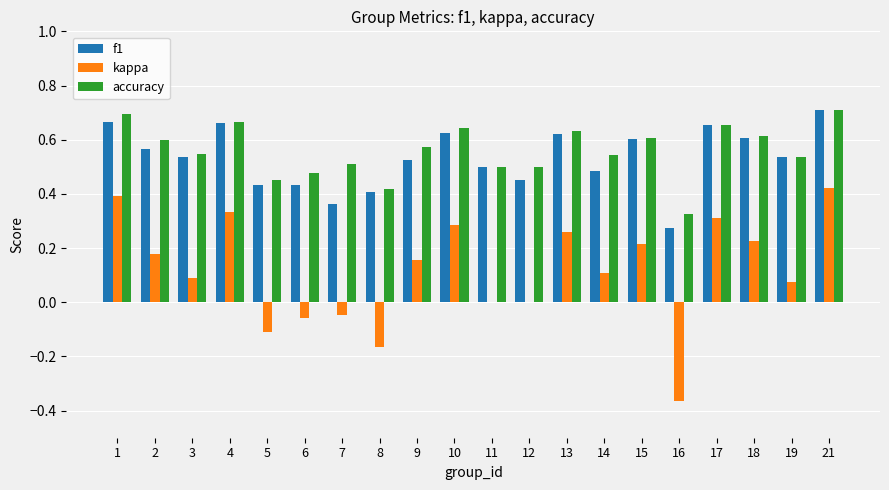

What is the sum of the accuracy values at 12 and 2?

1.1